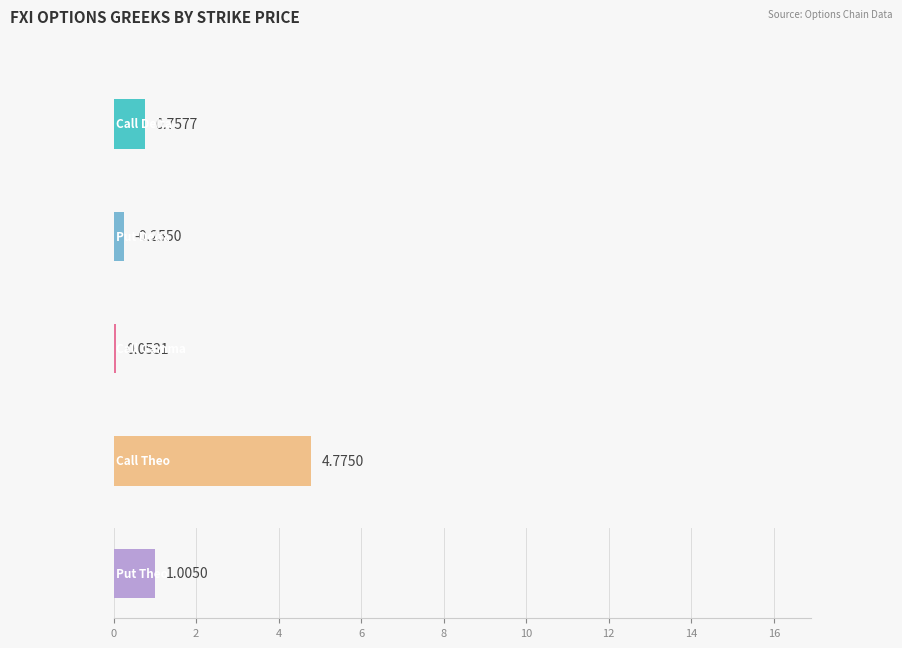

Which series has the widest spread of values?

Put Theo